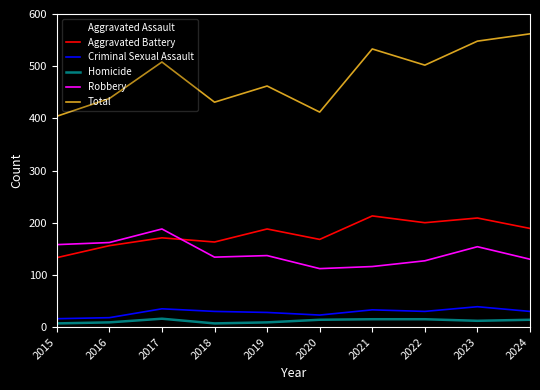

What is the sum of all Total values?

4800